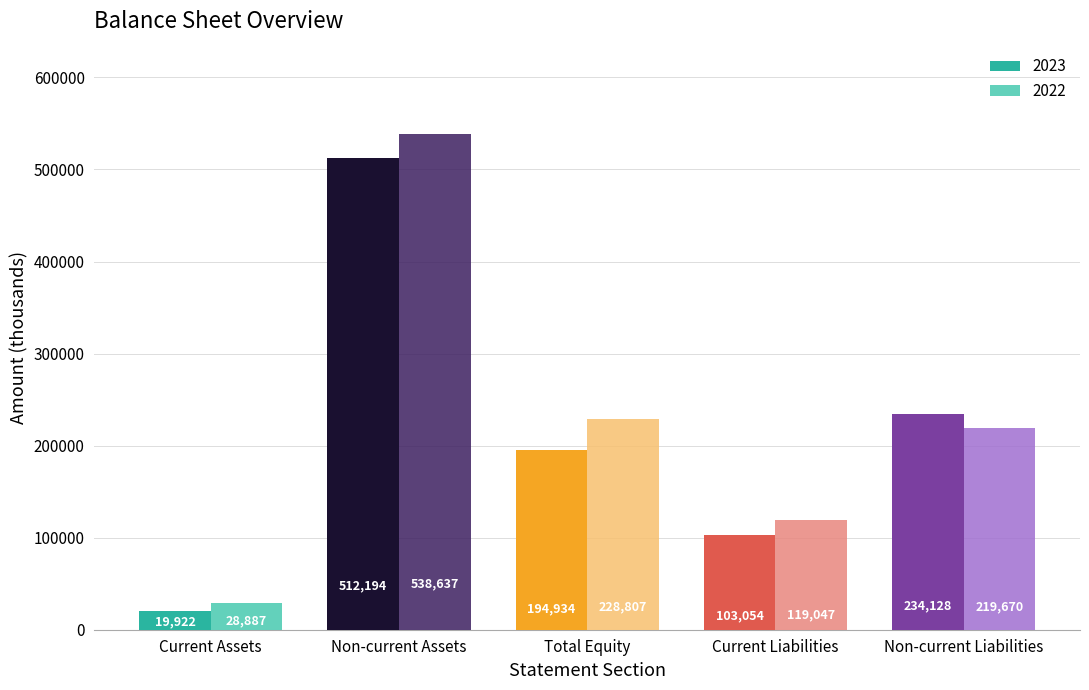

Is the value of 2023 at Non-current Liabilities greater than the value of 2022 at Non-current Liabilities?

Yes